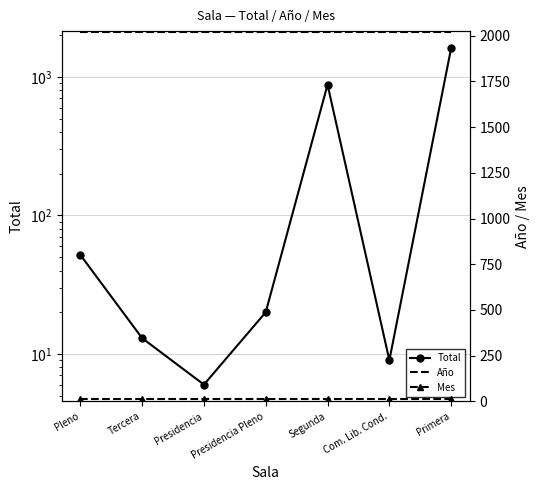

How many lines are shown in the chart?

3